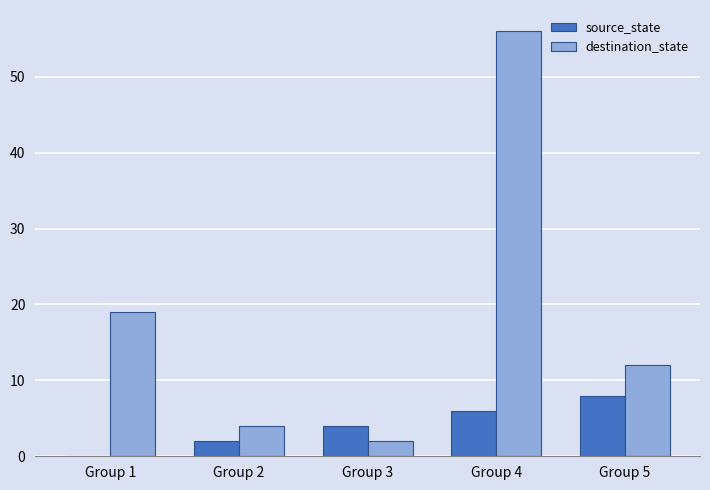

Reading right to left, what are all the values shown in this chart?

source_state: 8	6	4	2	0
destination_state: 12	56	2	4	19